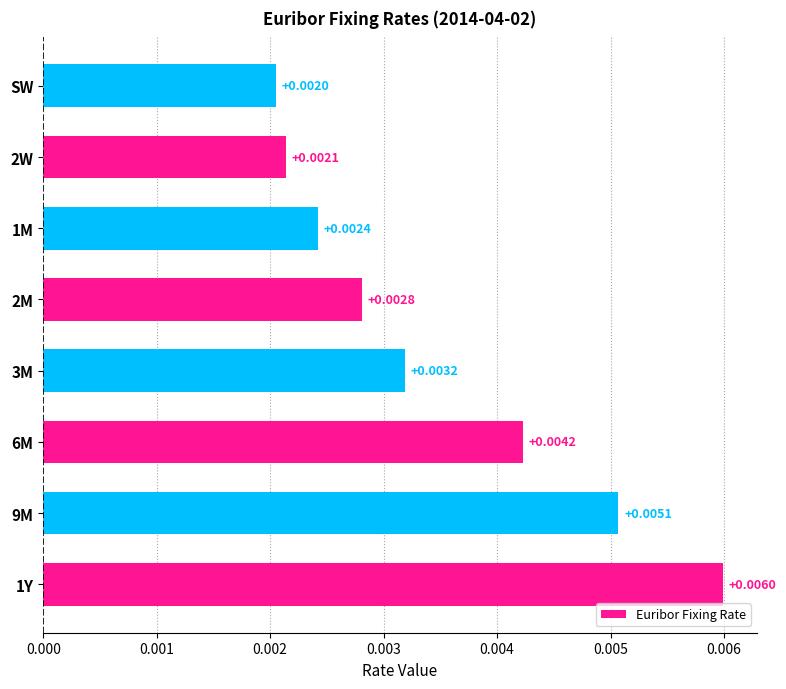

Where is the data nearest to the value 0?

SW